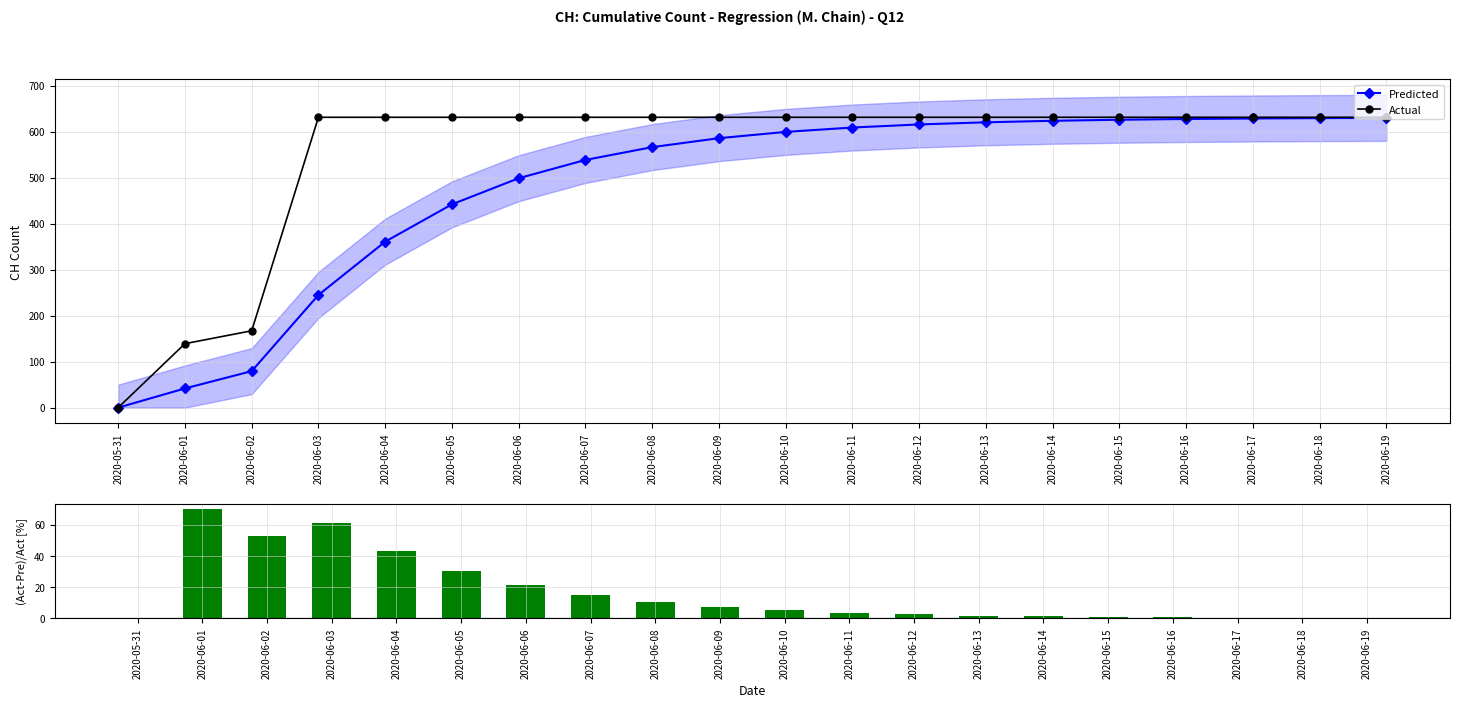

What is the difference between the maximum and minimum values in the Actual series?

631.0